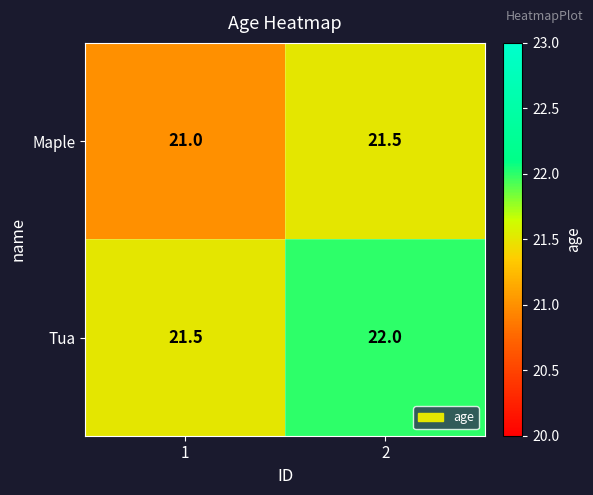

True or false: Maple has a value of 32.8 at 2.

False